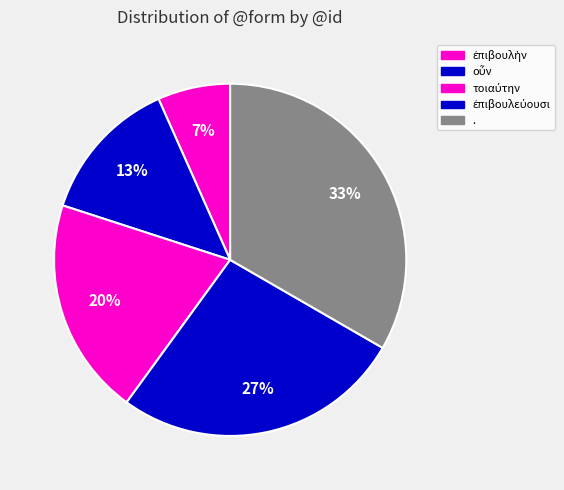

Is there a majority slice in this chart?

No